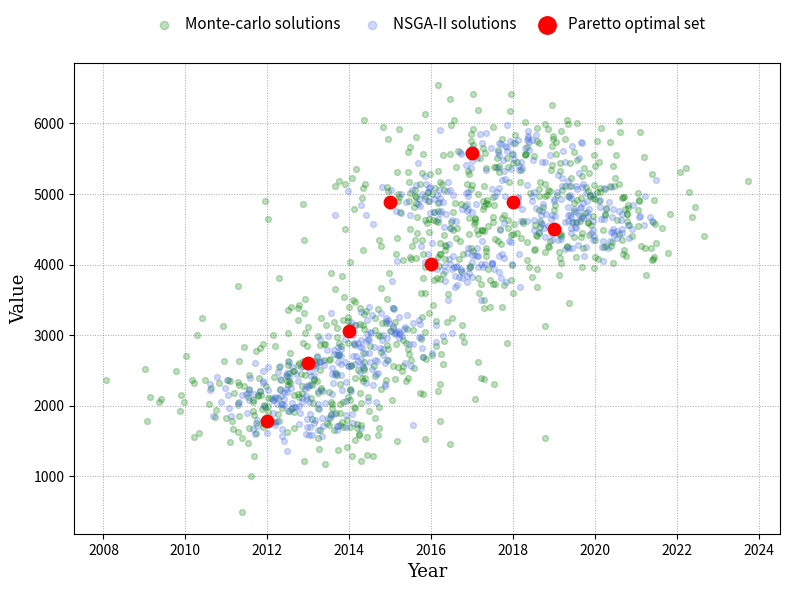

Which series has the largest Y range (max minus min)?

Monte-carlo solutions